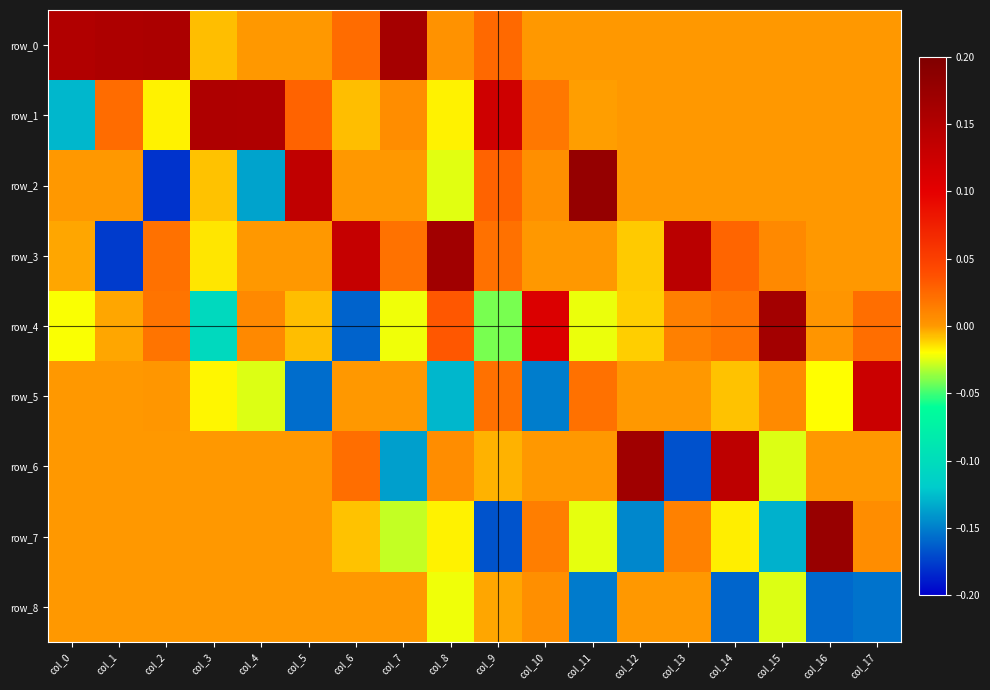

What is the sum of the row_2 values at col_11 and col_5?

0.3